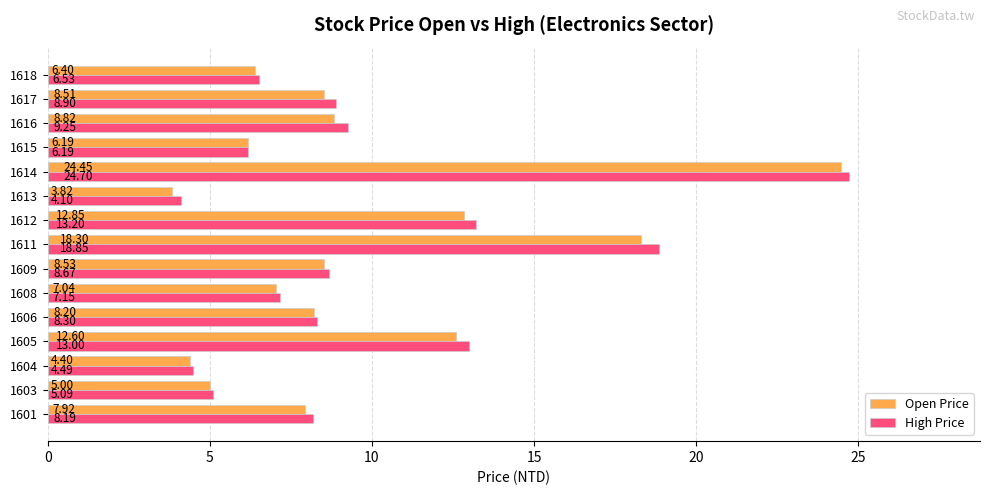

What is the total value across all series at 1611?

37.2